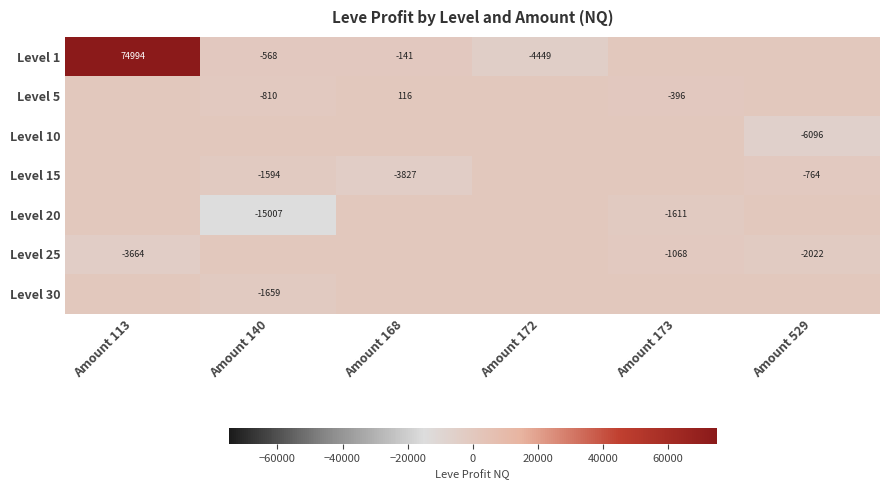

True or false: Level 25 has a value of -3664 at Amount 113.

True